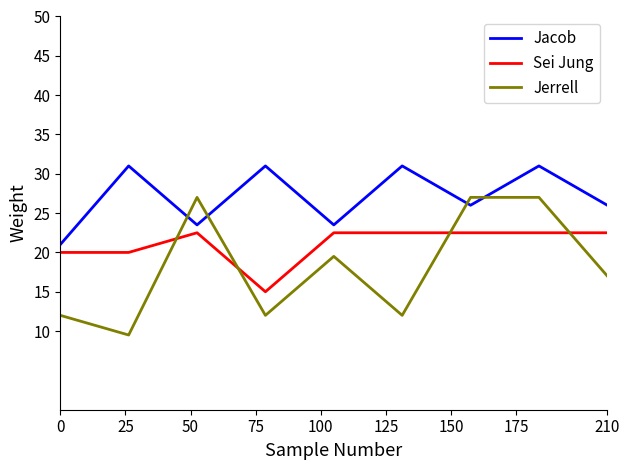

Reading left to right, extract all data points from this chart.

Jacob: 21.0	31.0	23.5	31.0	23.5	31.0	26.0	31.0	26.0
Sei Jung: 20.0	20.0	22.5	15.0	22.5	22.5	22.5	22.5	22.5
Jerrell: 12.0	9.5	27.0	12.0	19.5	12.0	27.0	27.0	17.0